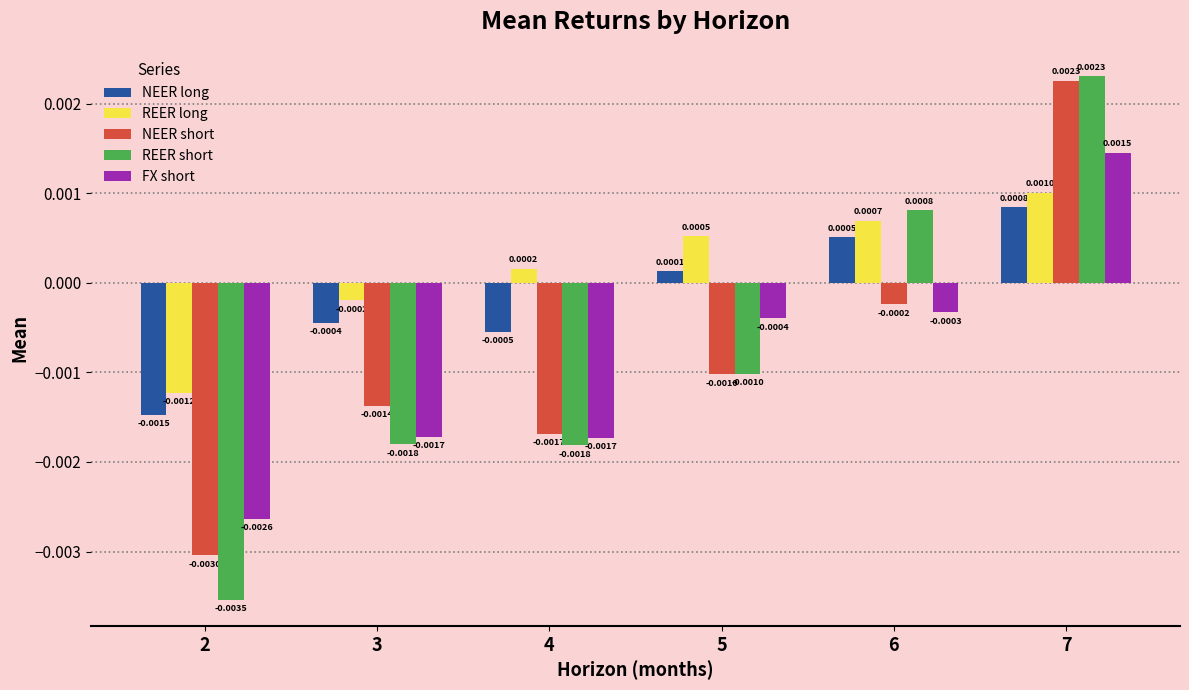

How many series are shown in this chart?

5